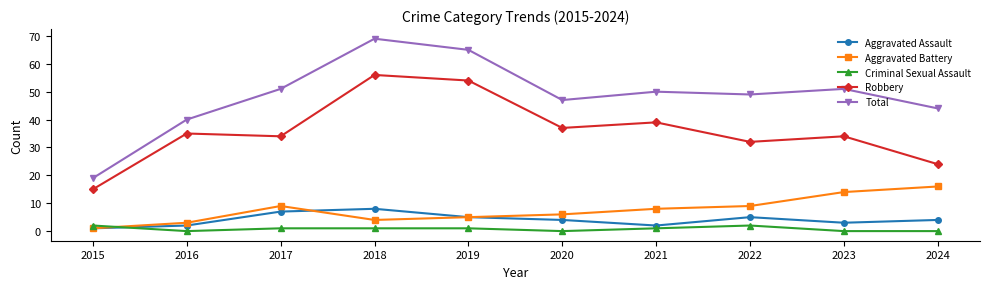

The Aggravated Assault series shows 7 at 2017. True or false?

True